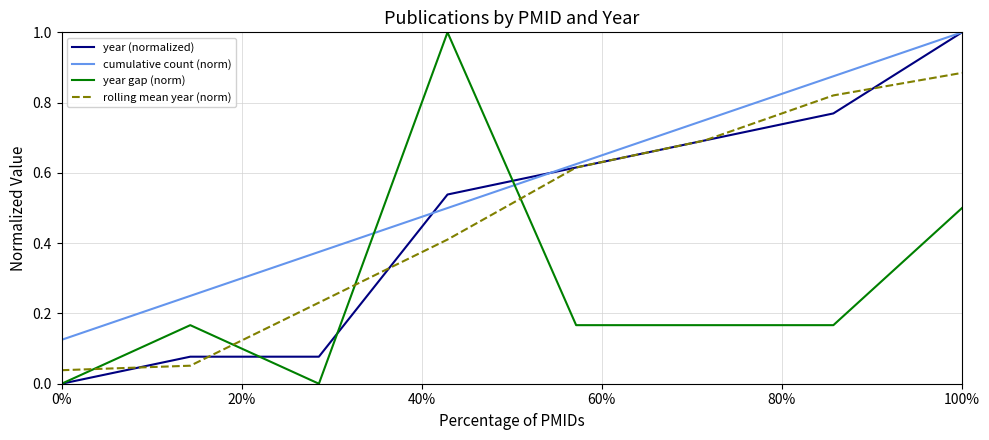

What is the maximum value for year (normalized)?

1.0